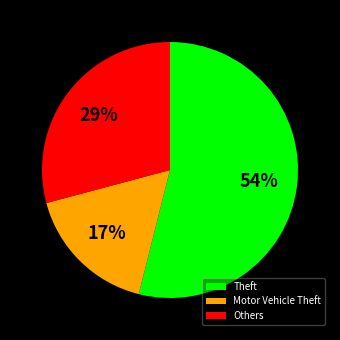

True or false: Others accounts for 29% of the total.

True